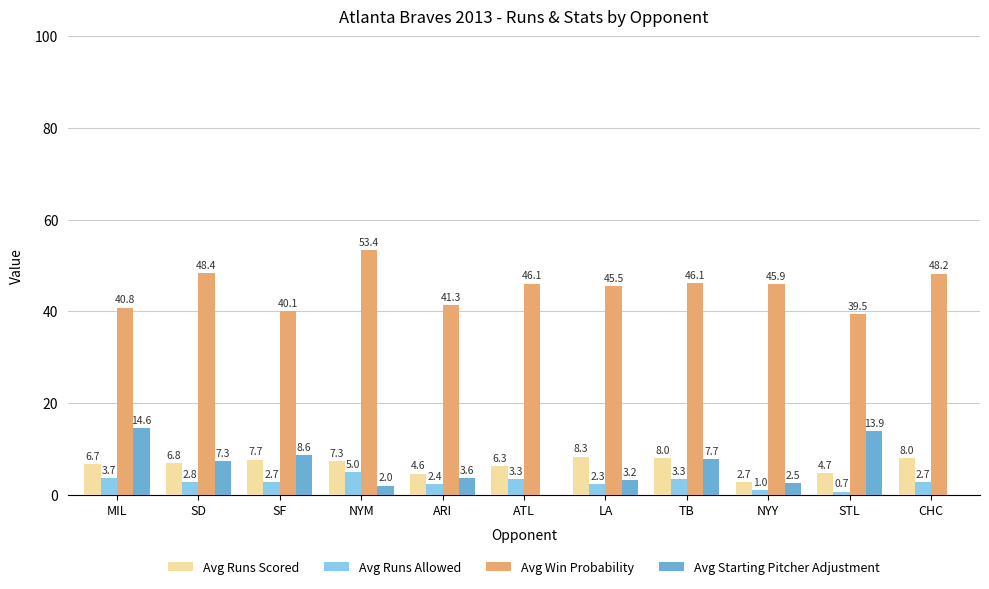

What is the label of the 9th bar from the left?

NYY